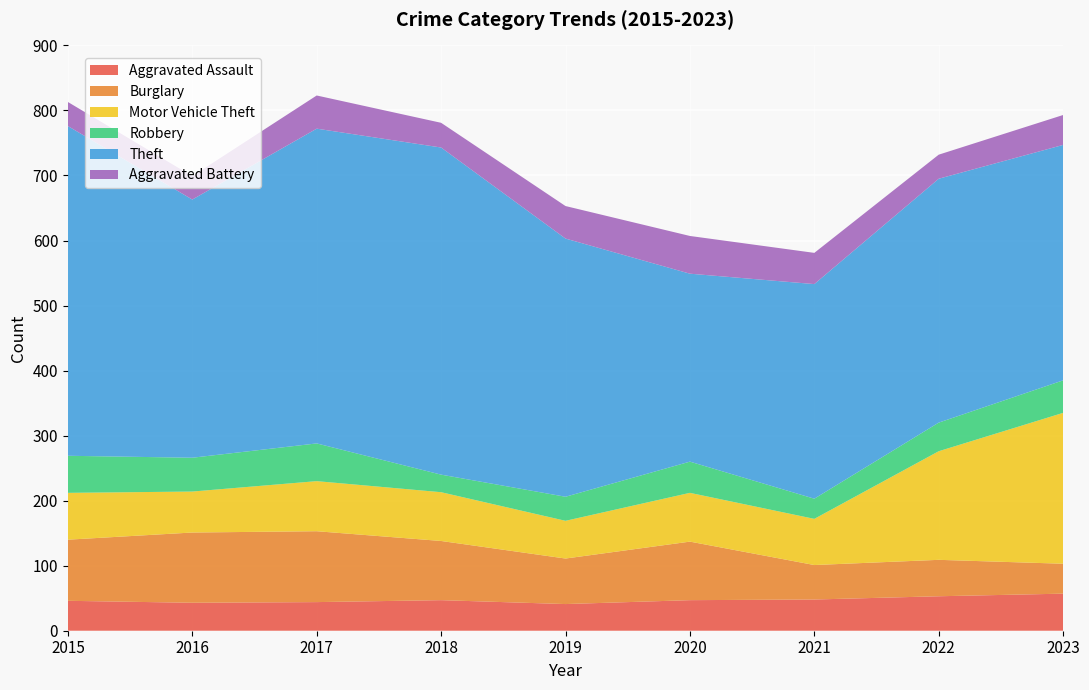

Reading left to right, what are all the values shown in this chart?

Aggravated Assault: 2015=46	2016=43	2017=44	2018=47	2019=41	2020=47	2021=48	2022=53	2023=57
Burglary: 2015=94	2016=108	2017=109	2018=91	2019=70	2020=90	2021=53	2022=56	2023=46
Motor Vehicle Theft: 2015=72	2016=63	2017=77	2018=75	2019=58	2020=75	2021=71	2022=167	2023=232
Robbery: 2015=57	2016=52	2017=58	2018=27	2019=37	2020=48	2021=31	2022=44	2023=50
Theft: 2015=507	2016=397	2017=484	2018=503	2019=397	2020=289	2021=330	2022=375	2023=362
Aggravated Battery: 2015=37	2016=36	2017=51	2018=38	2019=50	2020=58	2021=48	2022=37	2023=46